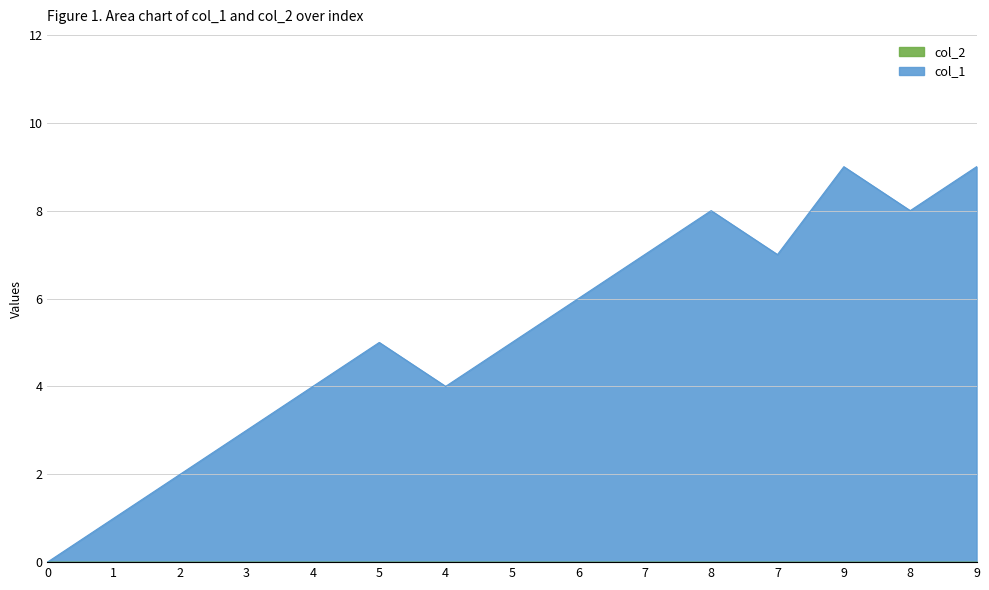

What is the change in value from 4 to 8?

+4